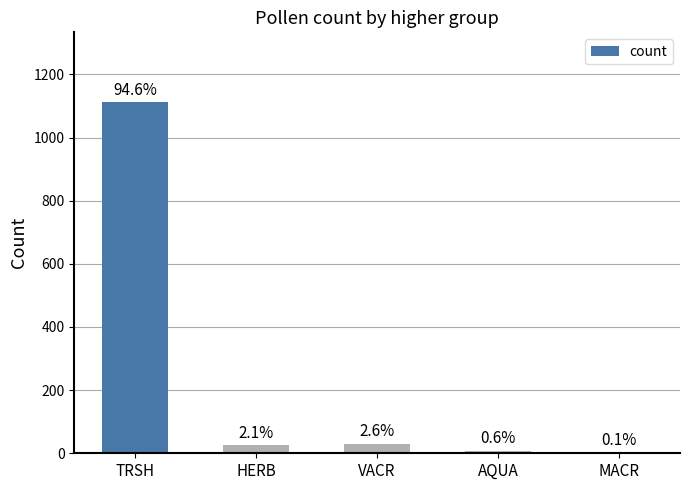

What is the value of the 5th bar from the left?

1